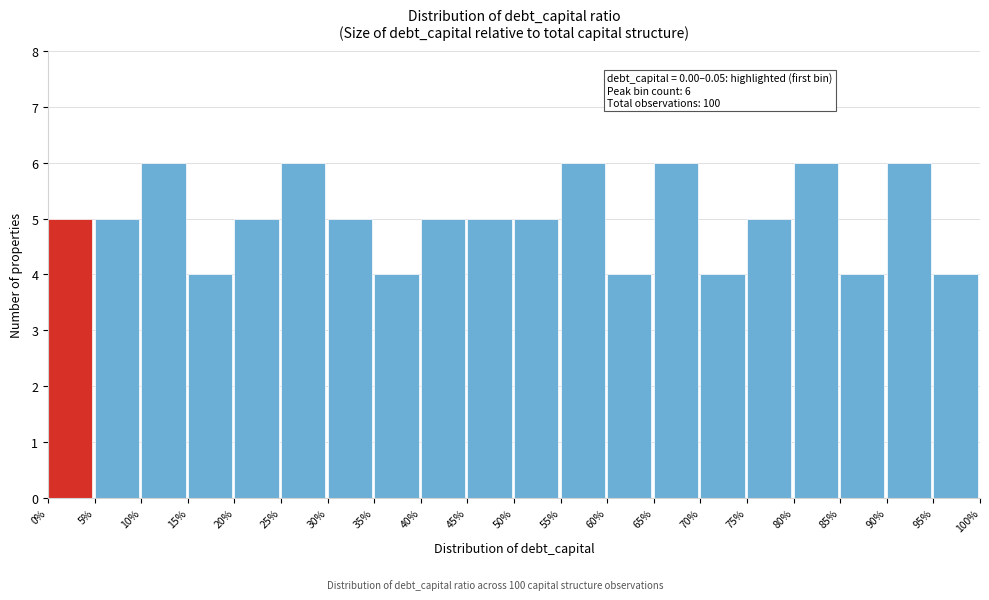

Reading left to right, extract all data points from this chart.

0%=5	5%=5	10%=6	15%=4	20%=5	25%=6	30%=5	35%=4	40%=5	45%=5	50%=5	55%=6	60%=4	65%=6	70%=4	75%=5	80%=6	85%=4	90%=6	95%=4